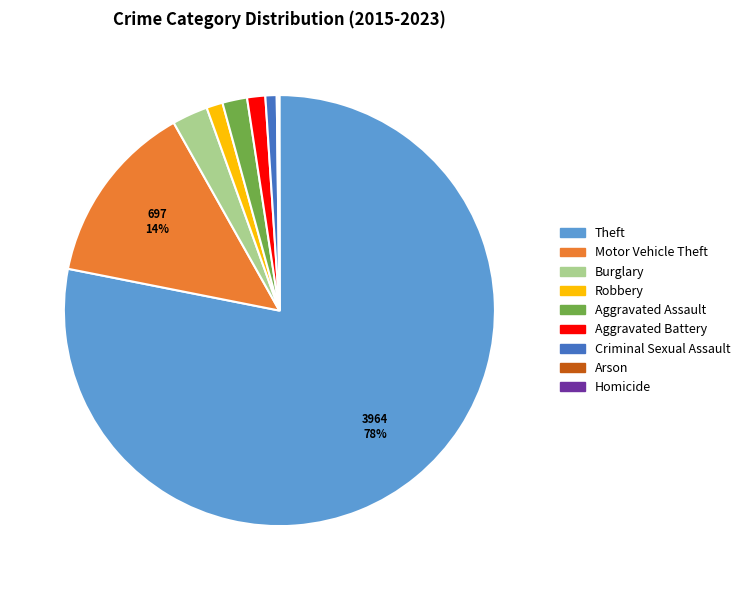

Is the sum of Criminal Sexual Assault and Aggravated Battery greater than half?

No